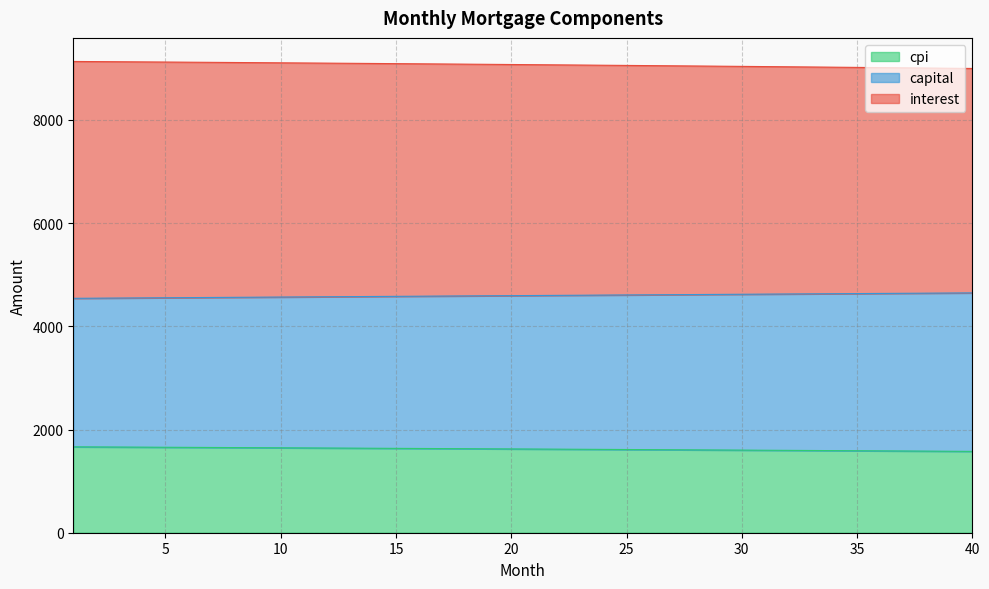

Which category has the lowest value in the interest series?

40